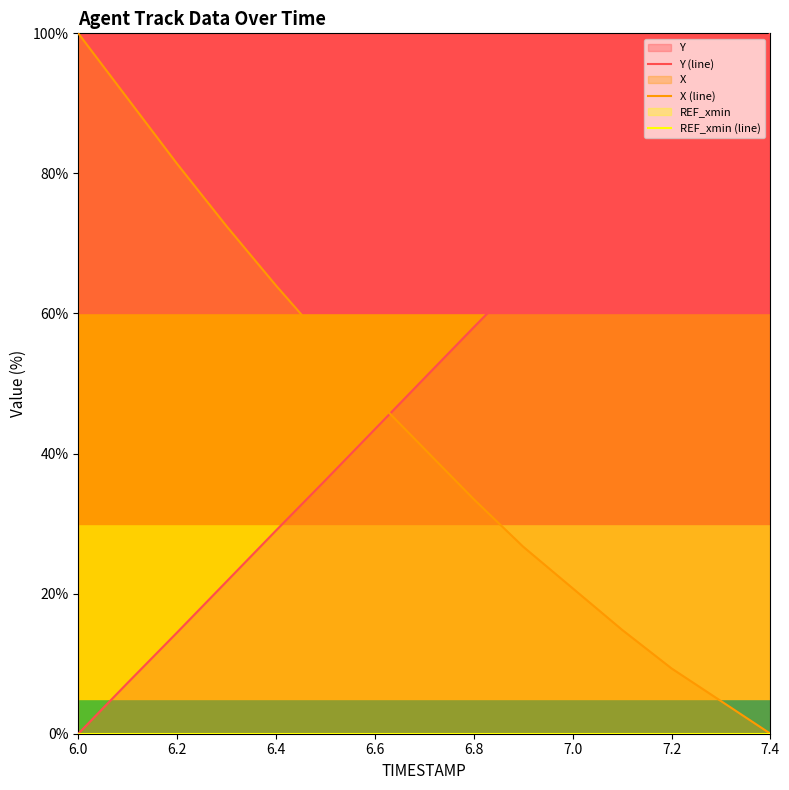

What is the difference between the maximum and minimum values in the Y (line) series?

100.0